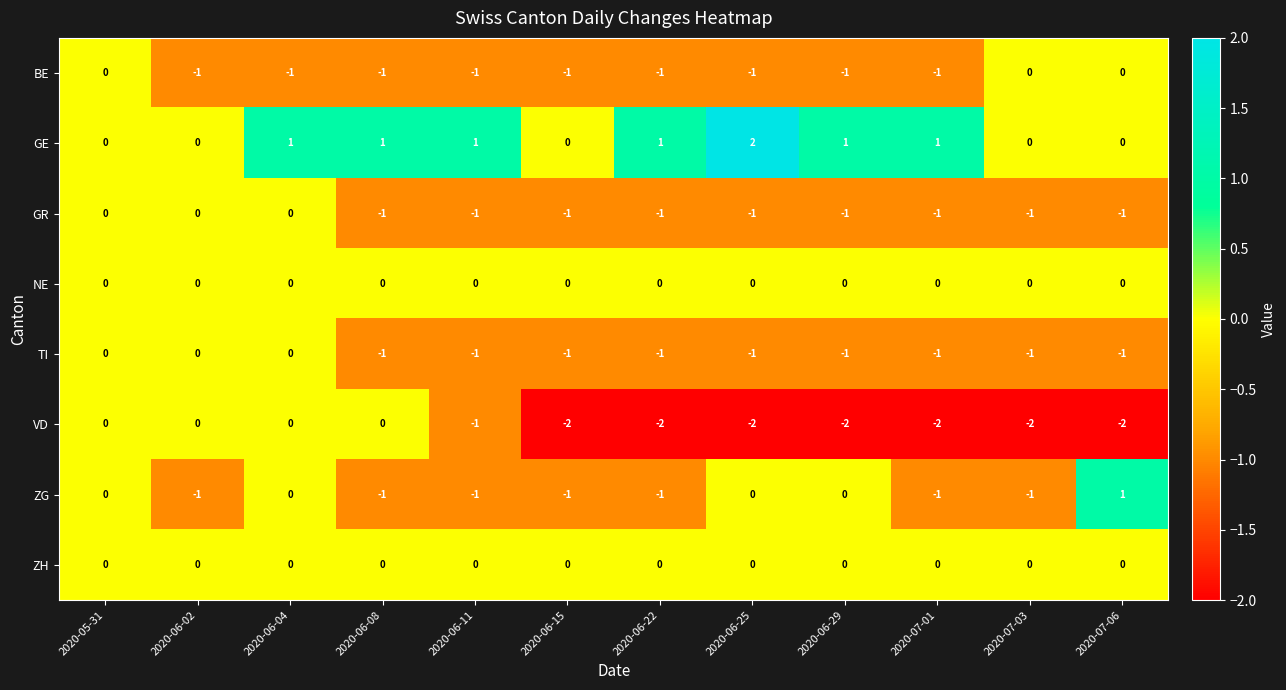

What is the smallest value displayed?

-2